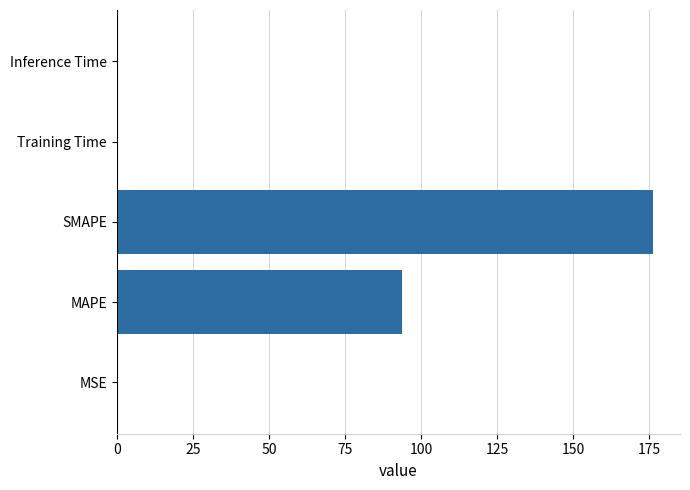

Which category has the highest value across all series?

SMAPE